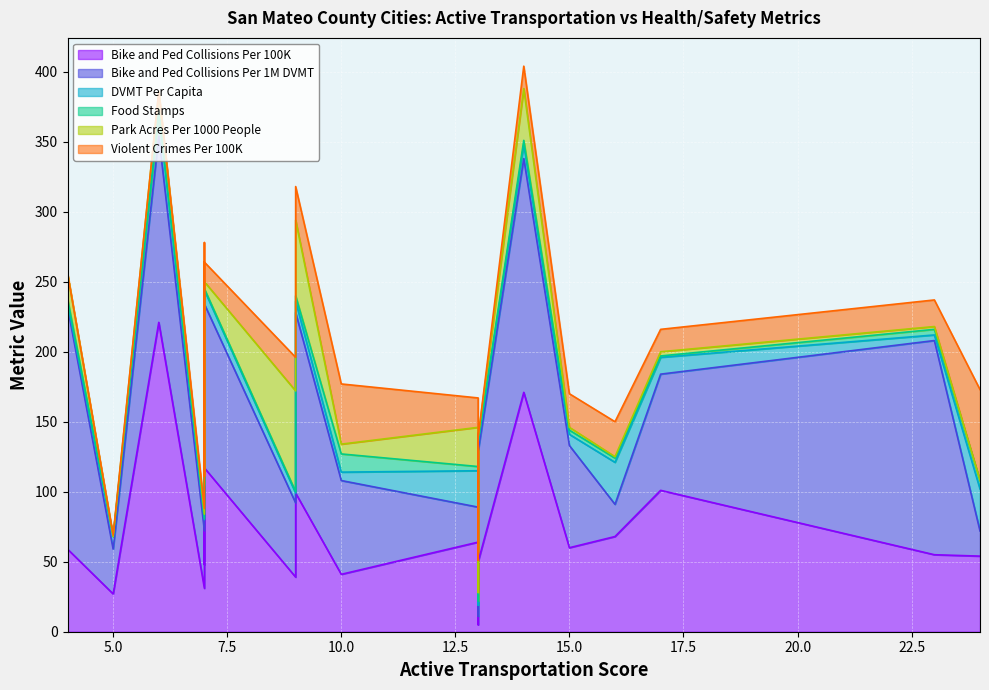

What is the difference between the Bike and Ped Collisions Per 1M DVMT values at Foster City and East Palo Alto?

26